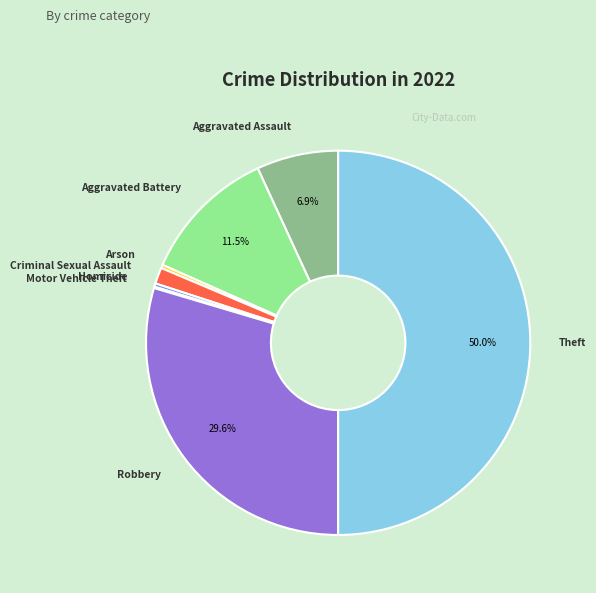

Which category has the smallest portion of the pie?

Motor Vehicle Theft